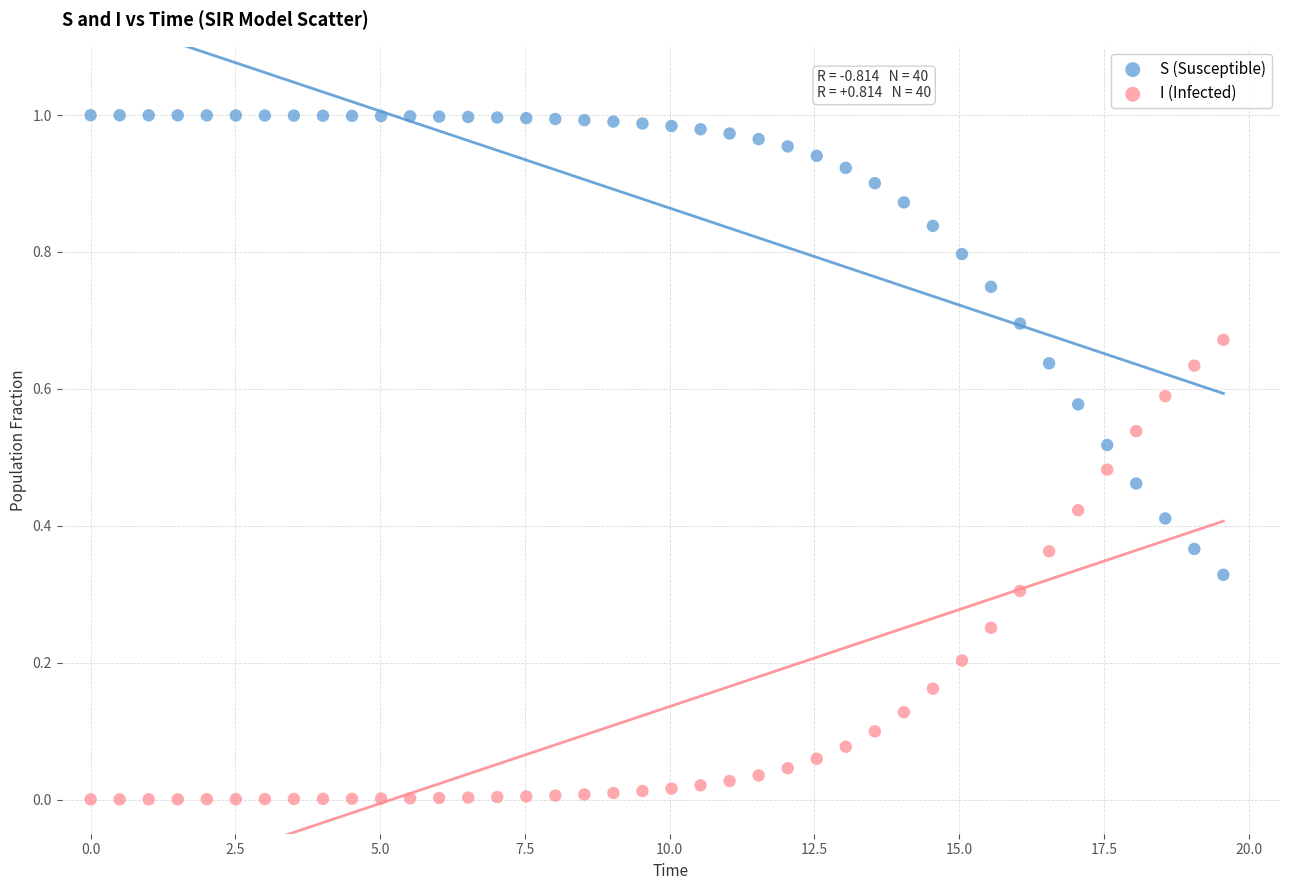

Across all data points, what is the range of X values (max minus min)?

19.6